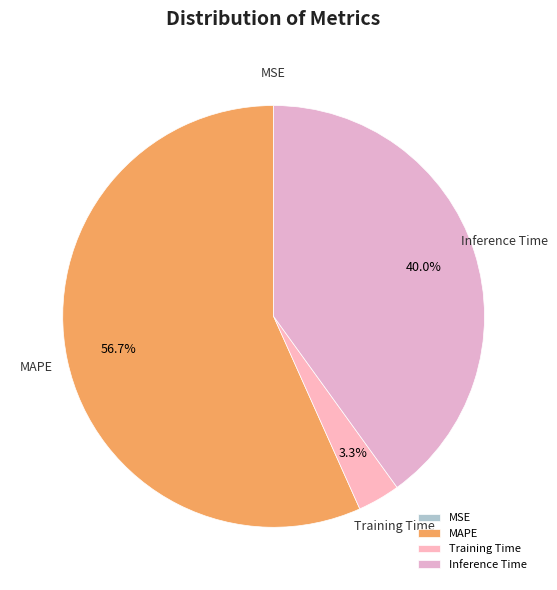

Does MAPE represent more than half of the total?

Yes